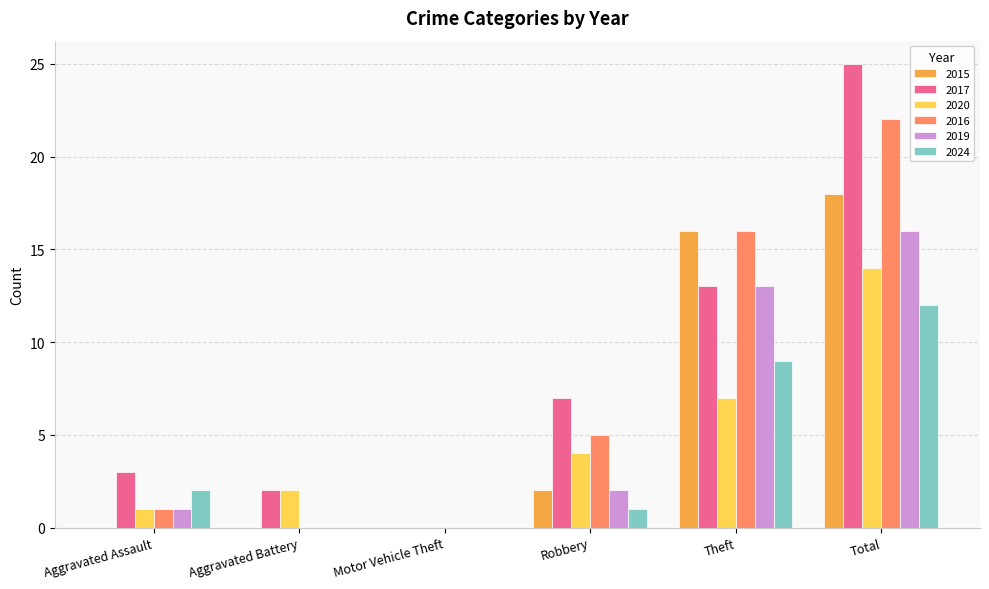

Count the number of data series in this chart.

6